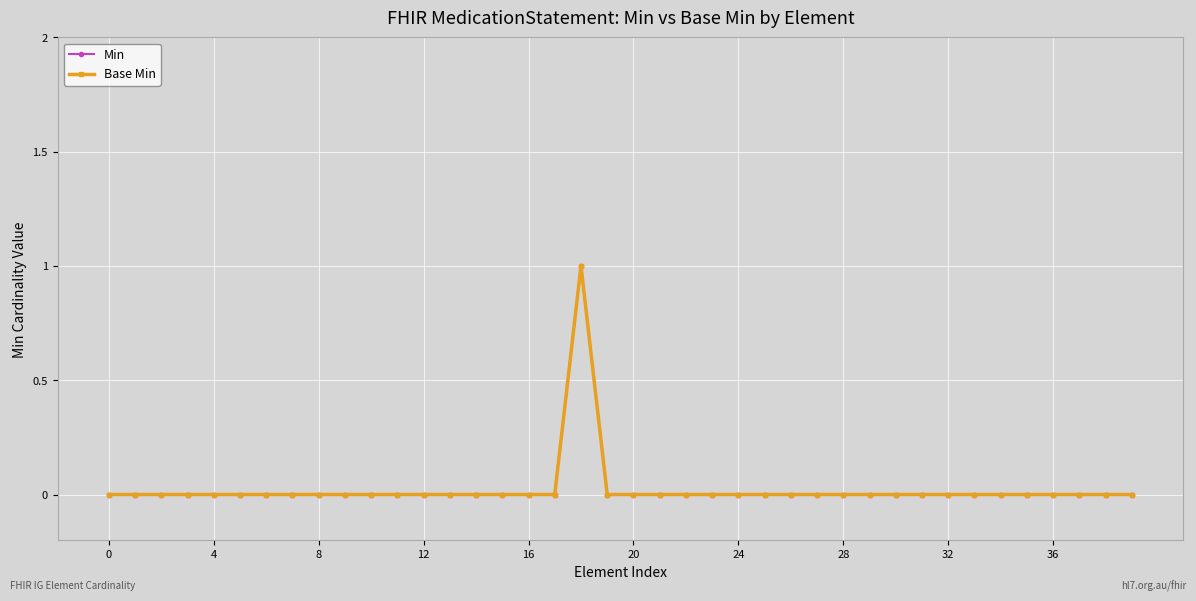

True or false: Base Min has more than 0 interior local peaks.

True